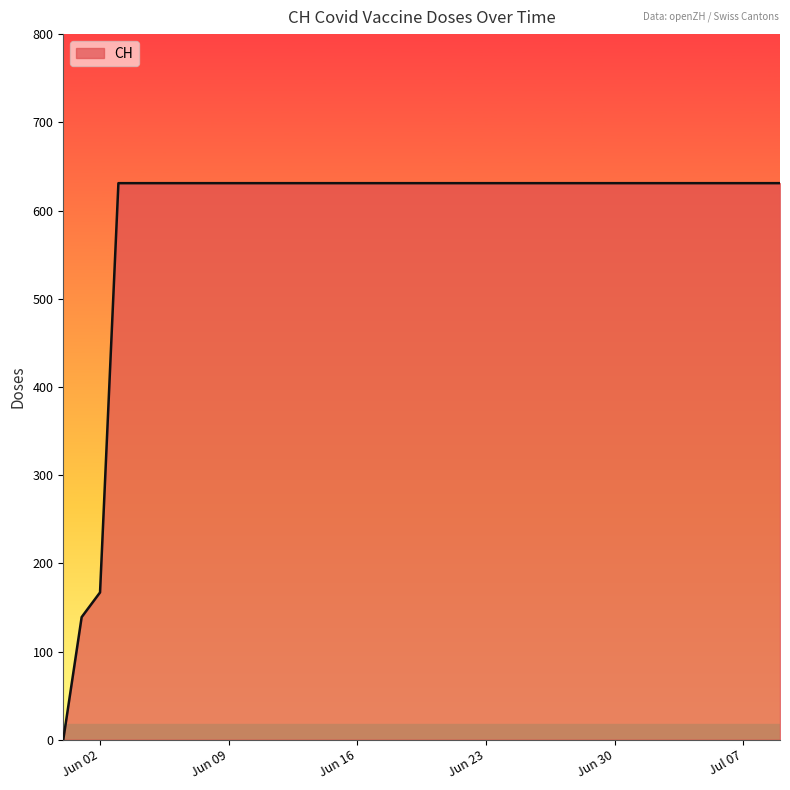

Reading left to right, extract all data points from this chart.

0	139	167	631	631	631	631	631	631	631	631	631	631	631	631	631	631	631	631	631	631	631	631	631	631	631	631	631	631	631	631	631	631	631	631	631	631	631	631	631